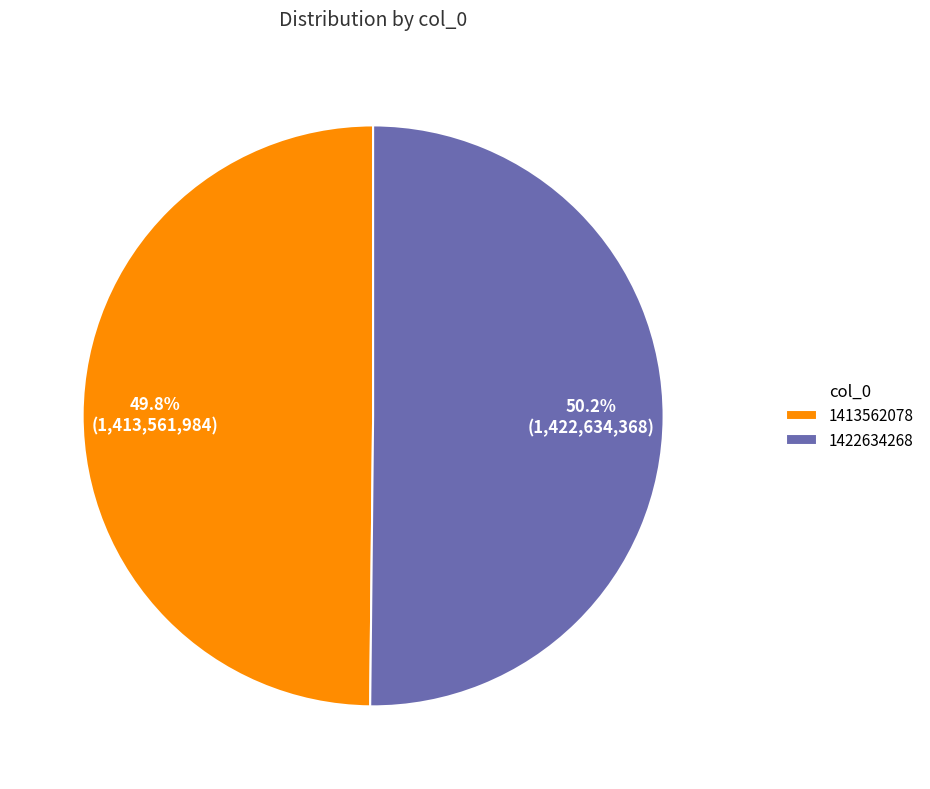

To the nearest percent, what portion does 1422634268 represent?

50%